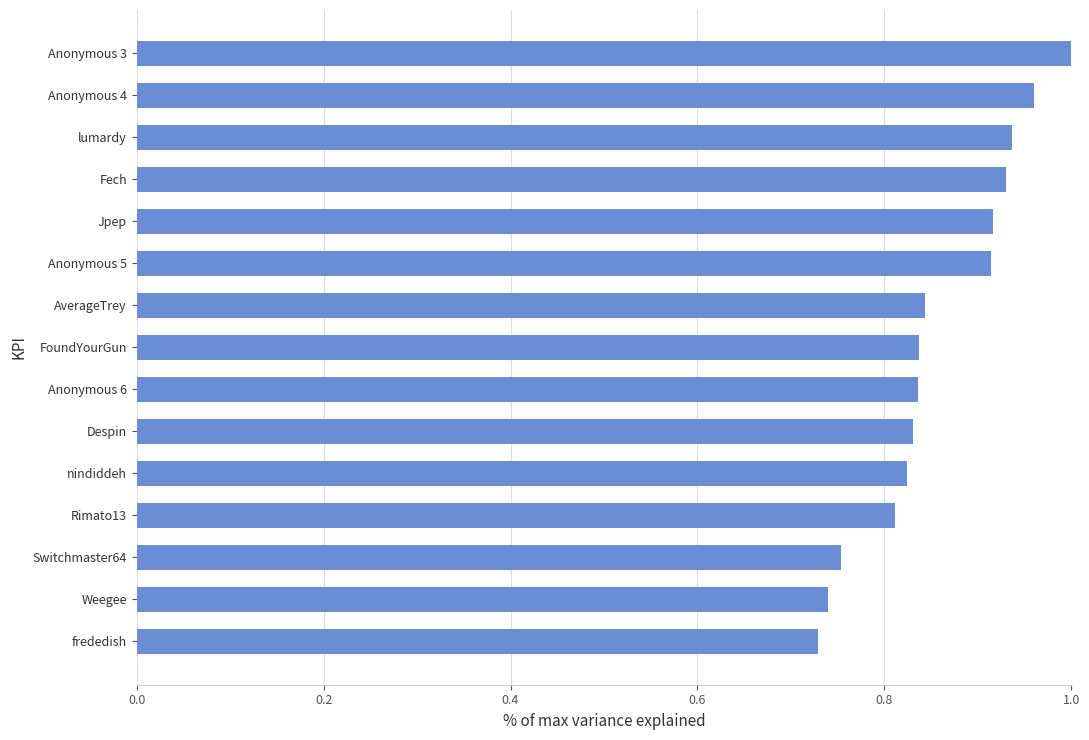

True or false: the data shows 0.3 at Switchmaster64.

False